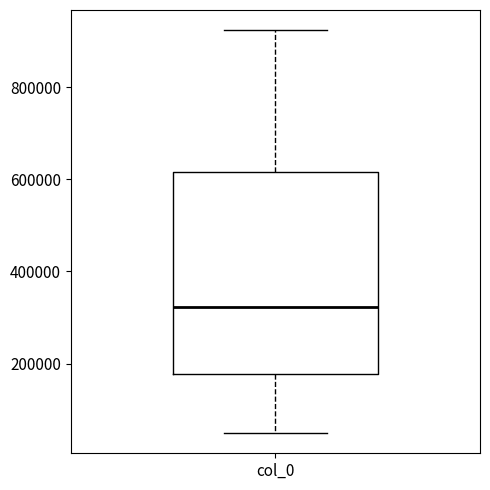

Transcribe this box plot: give where the median line is, the range the box spans, and where the two whiskers end, as read against the y-axis. The values are not printed on the chart, so give them approximately, as read against the axis.

median 320000, box 180000 to 620000, whiskers 40000 to 920000